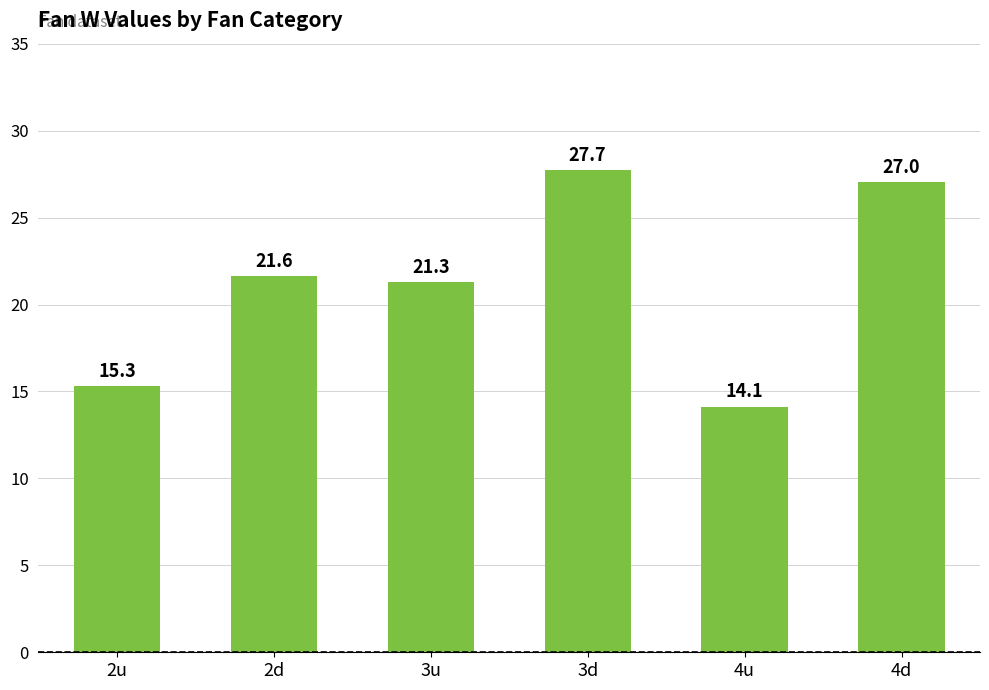

What is the maximum value shown in the chart?

27.7